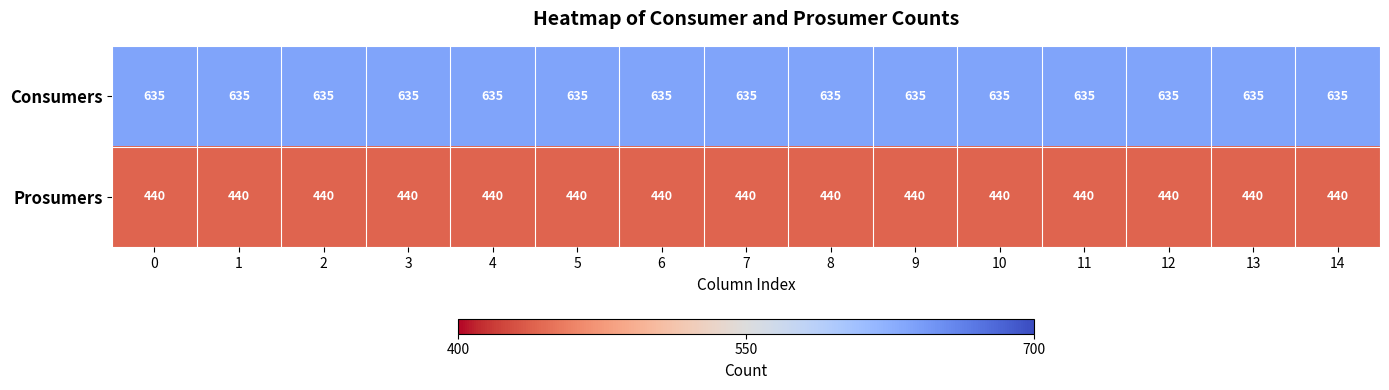

Rank the series at 8 from highest to lowest value.

Consumers, Prosumers